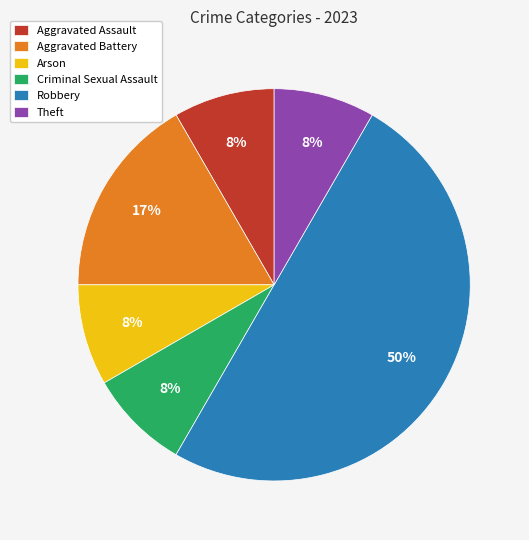

To the nearest percent, what percentage of the pie is Criminal Sexual Assault?

8%